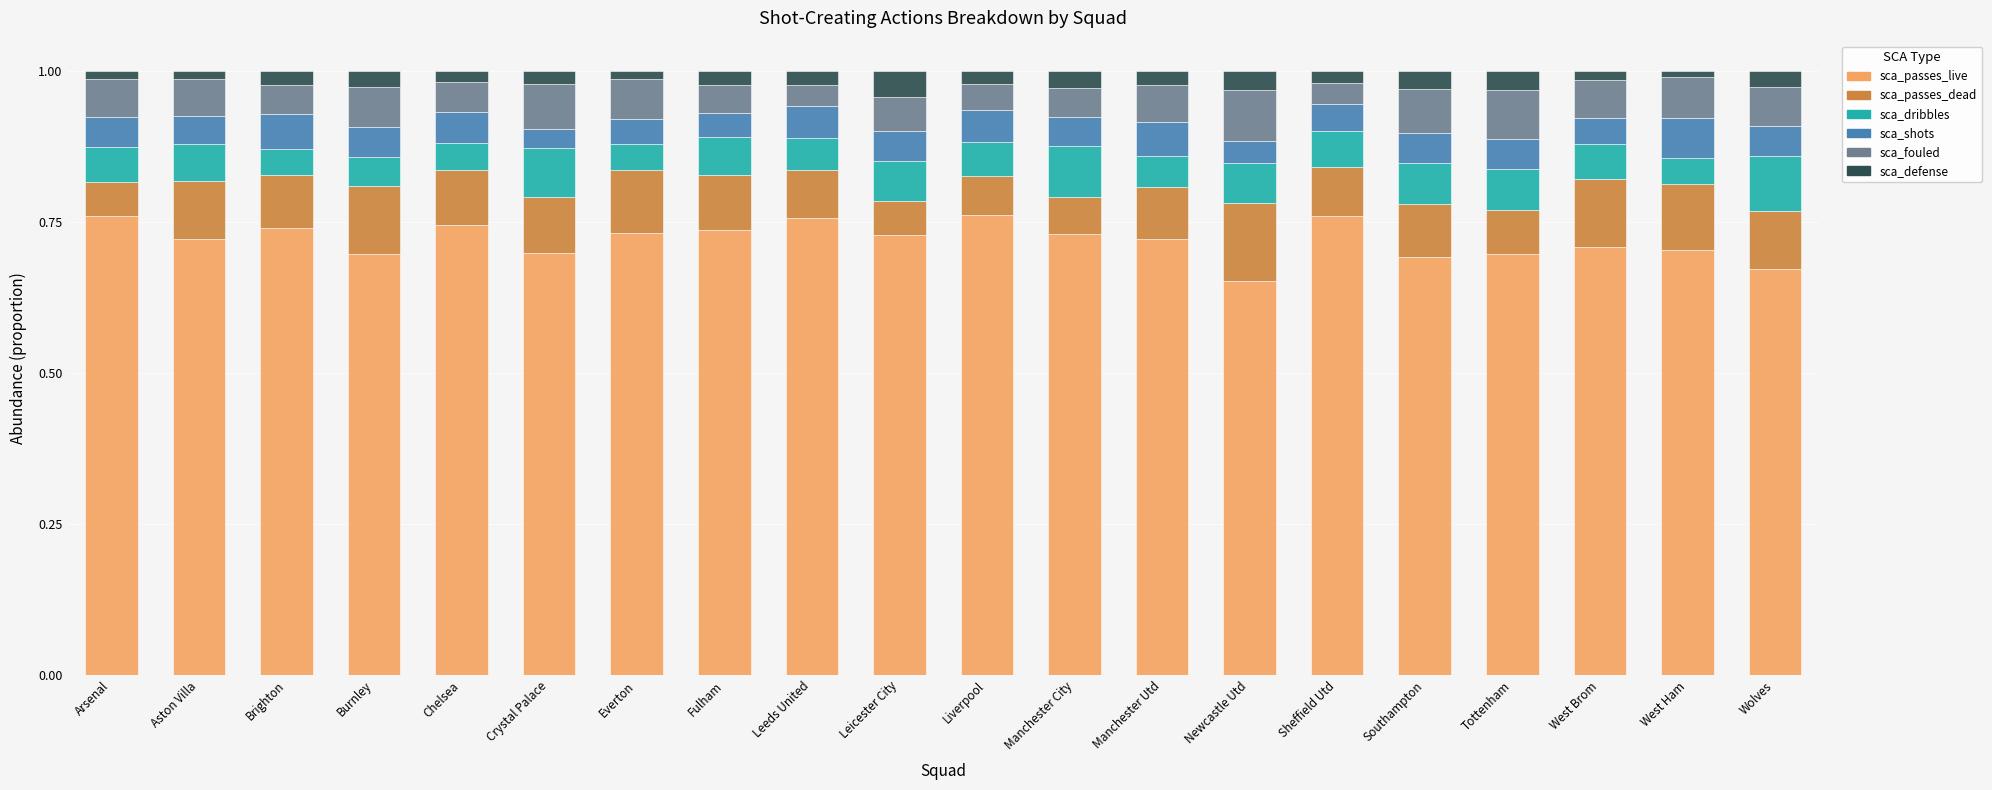

What is the total value across all series at Newcastle Utd?

1.0